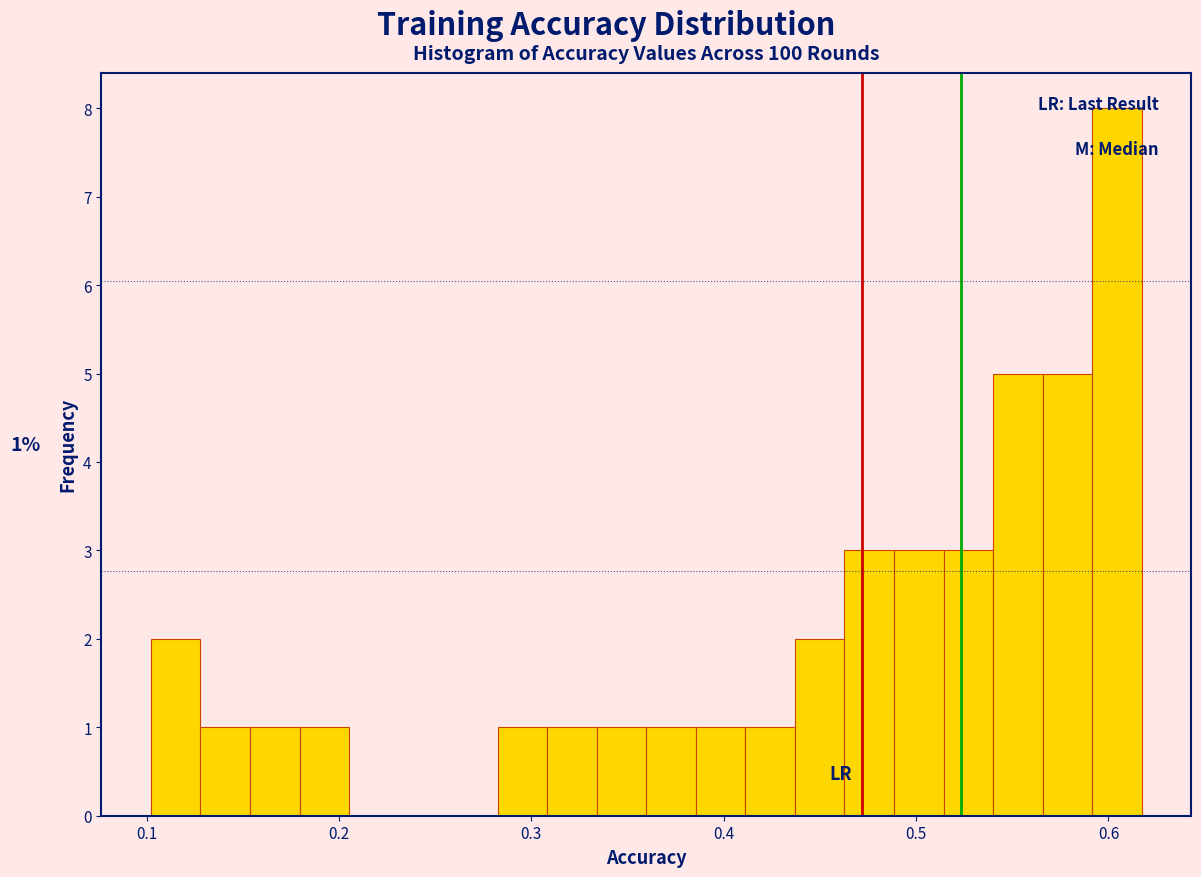

Around what value on the x-axis is the tallest bar? Give the approximate position of its centre, as read against the axis.

0.60